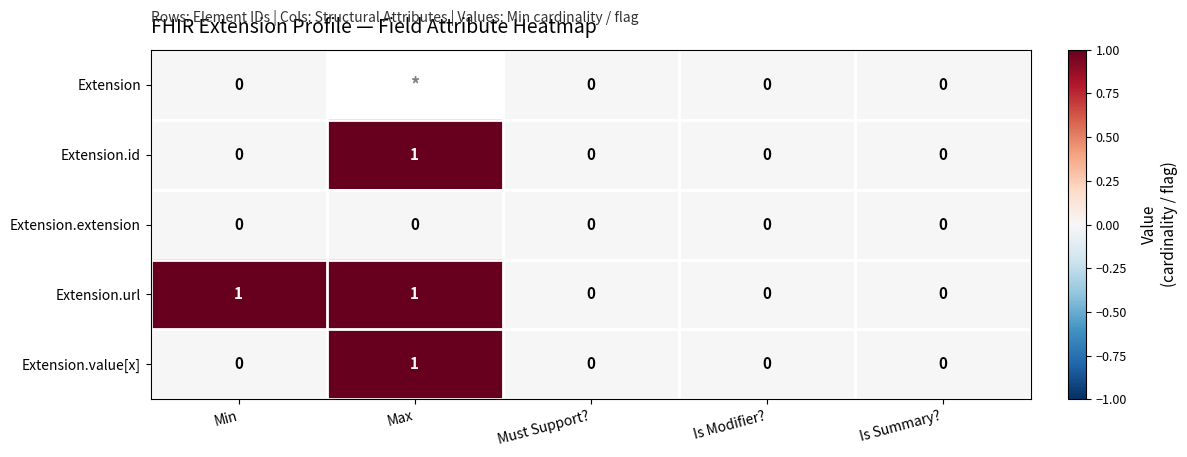

Between Must Support? and Max, which is larger?

Max